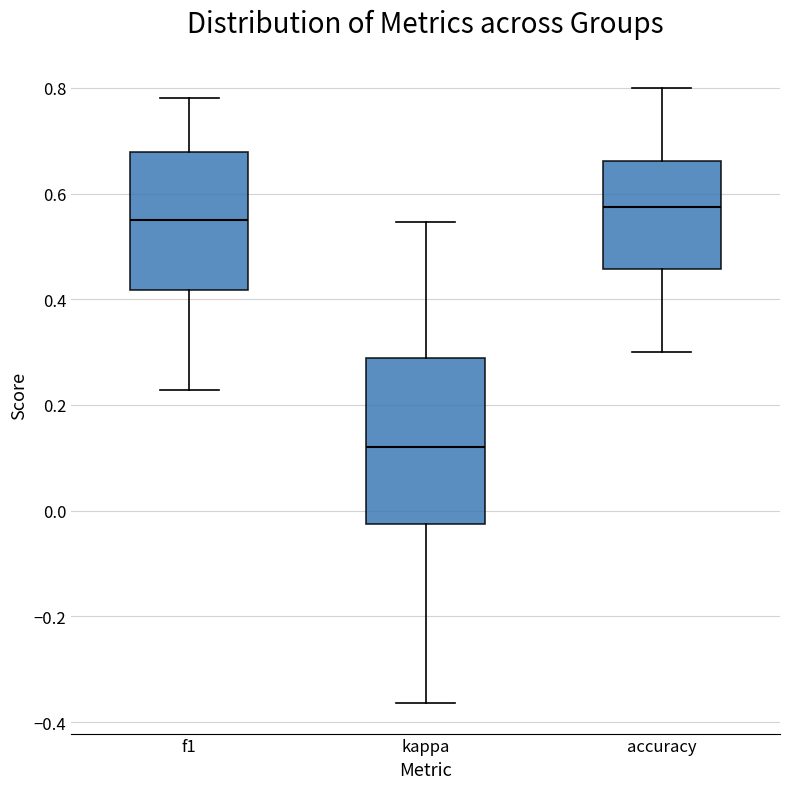

Comparing the boxes themselves (not the whiskers), which one is the tallest?

kappa